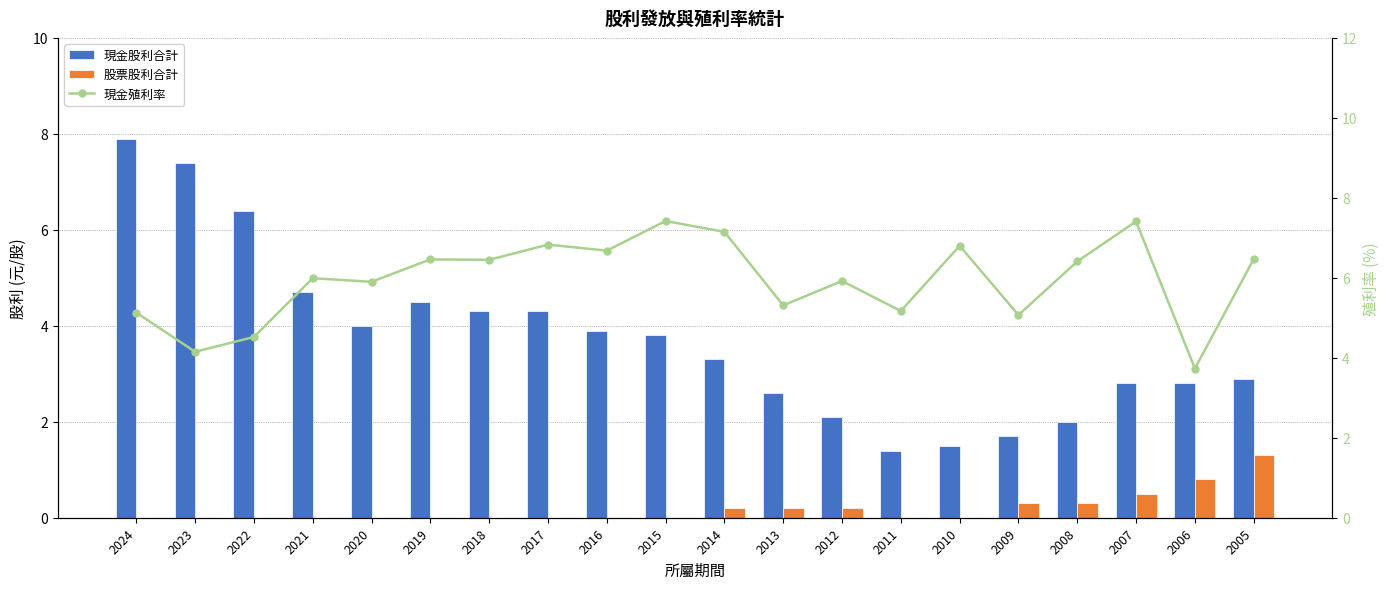

The 現金殖利率 series shows 1.7 at 2019. True or false?

False